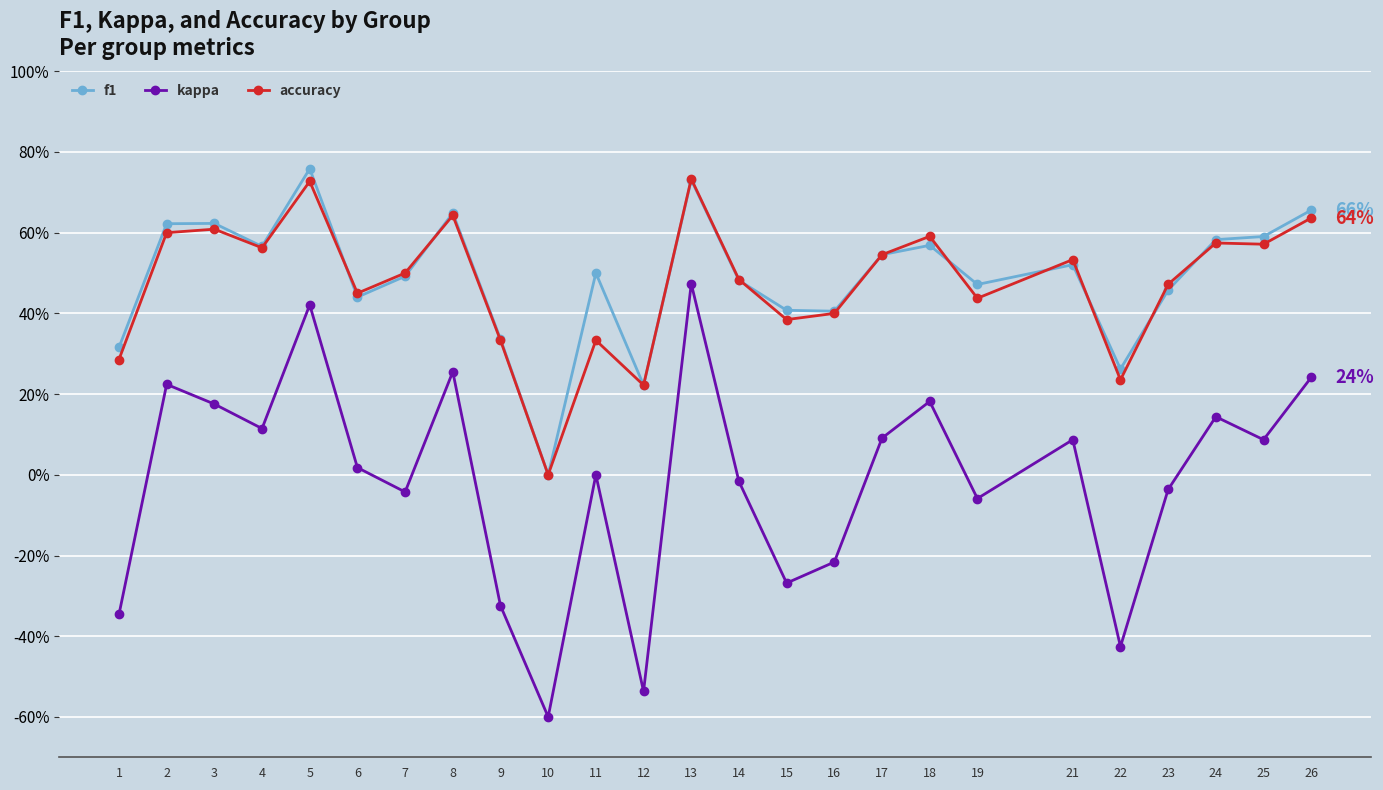

At which label does kappa reach its minimum?

10